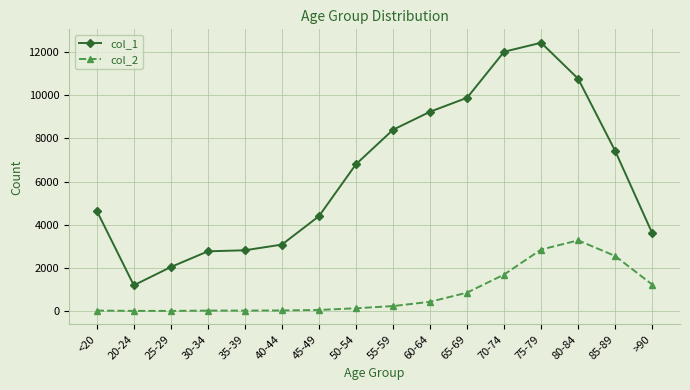

How many categories are shown in the chart?

16